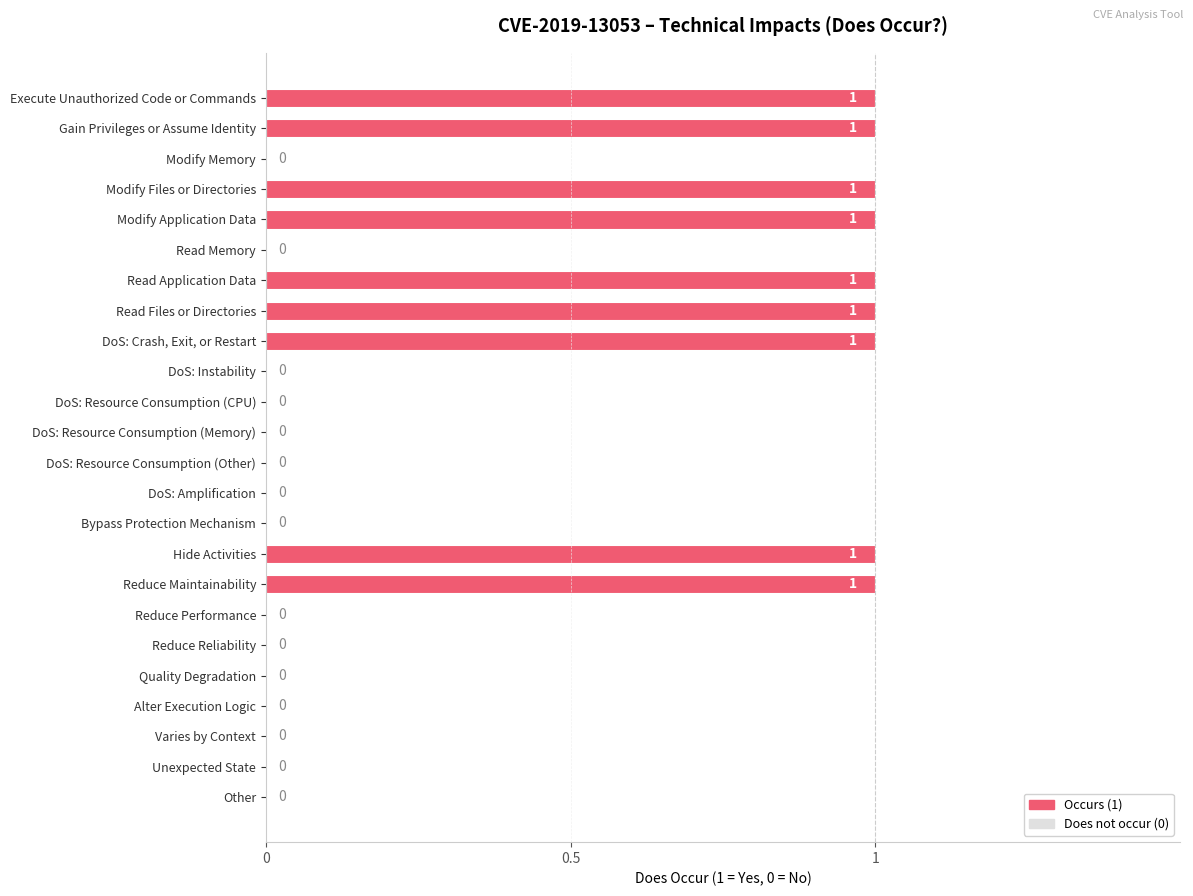

The value at DoS: Crash, Exit, or Restart is 1. True or false?

True